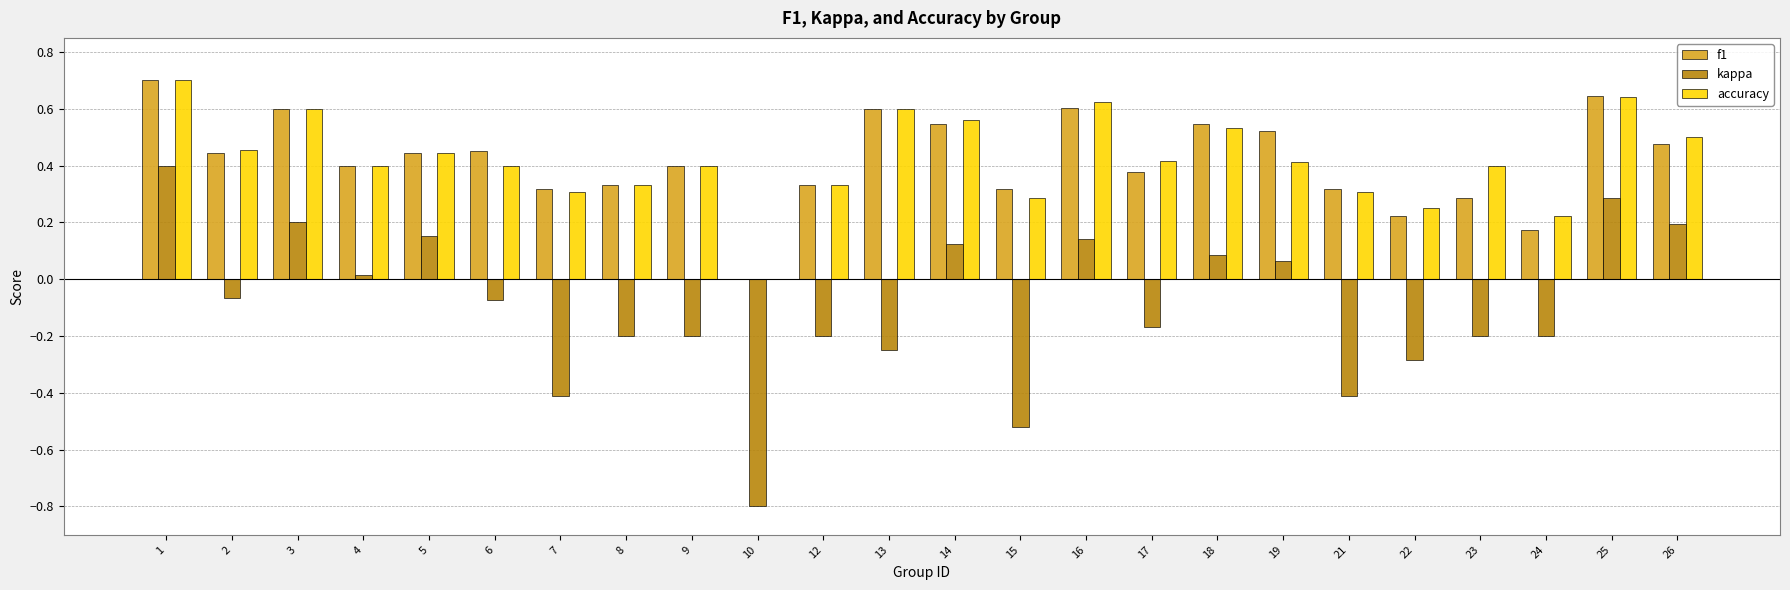

What is the maximum value shown in the chart?

0.7